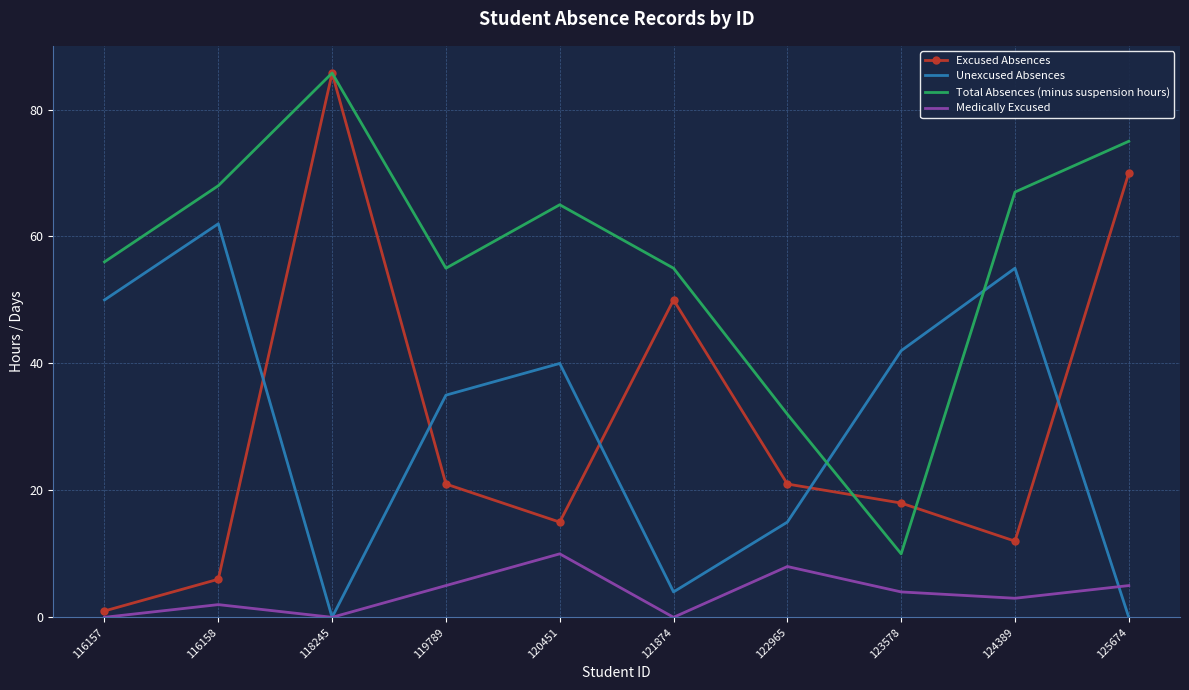

In Unexcused Absences, how many points are lower than both neighbors (excluding endpoints)?

2